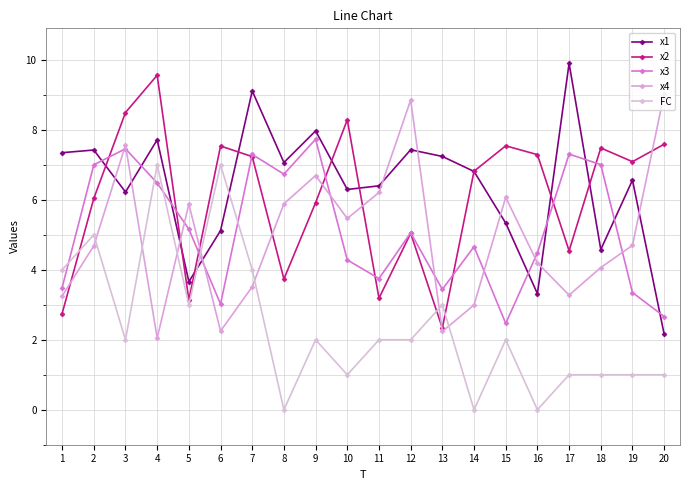

How many values in the x3 series are below 5?

10